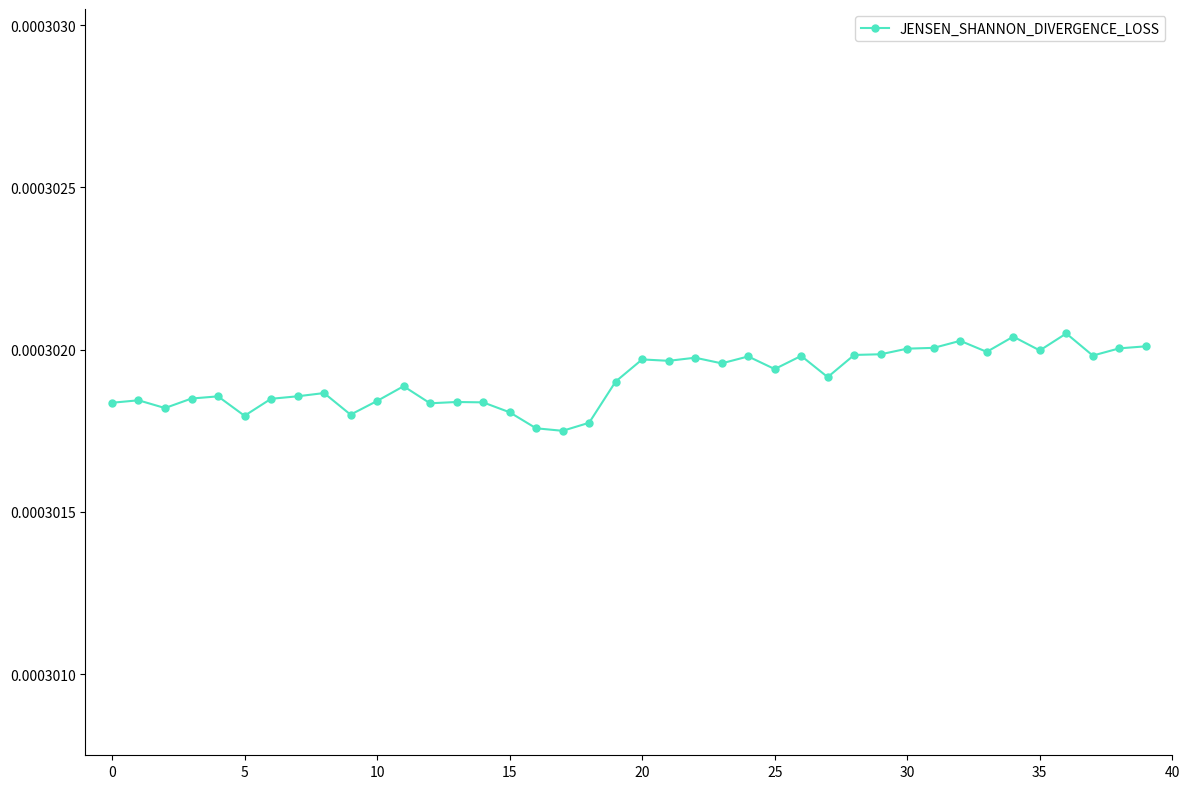

How many series are shown in this chart?

1